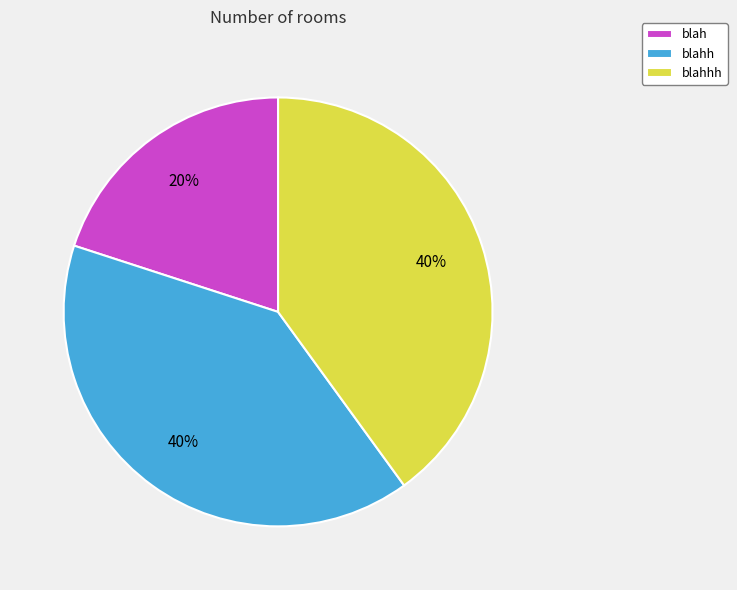

To the nearest percent, what is the average slice percentage?

33%